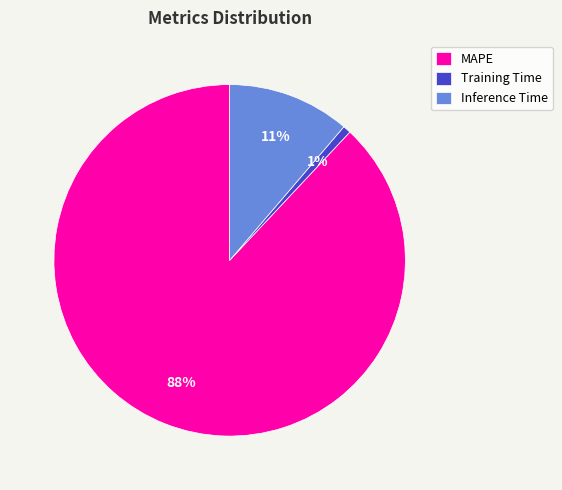

Do Training Time and Inference Time together represent more than half of the pie?

No